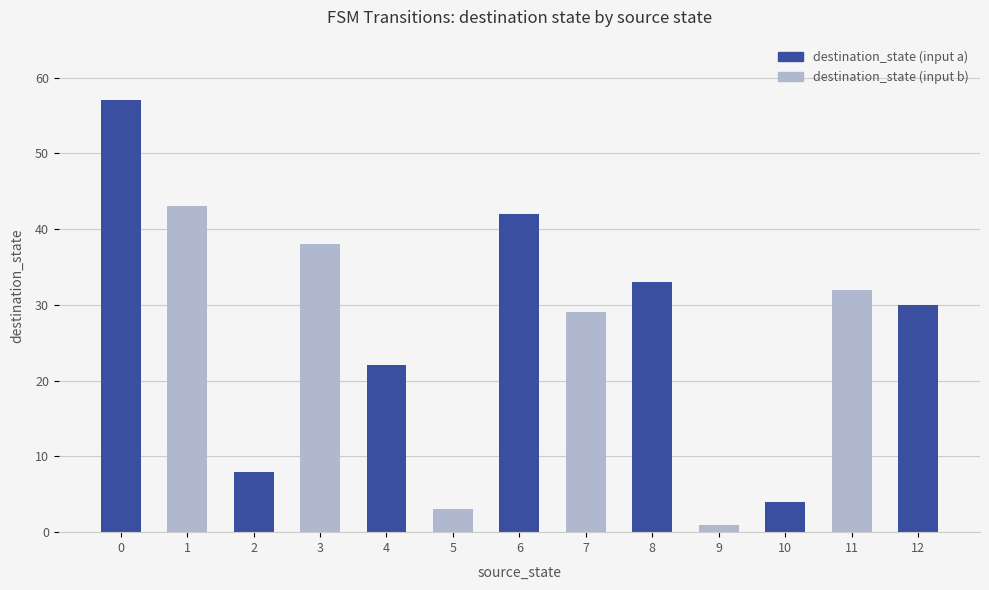

What is the ratio of the value at 10 to the value at 4?

0.2